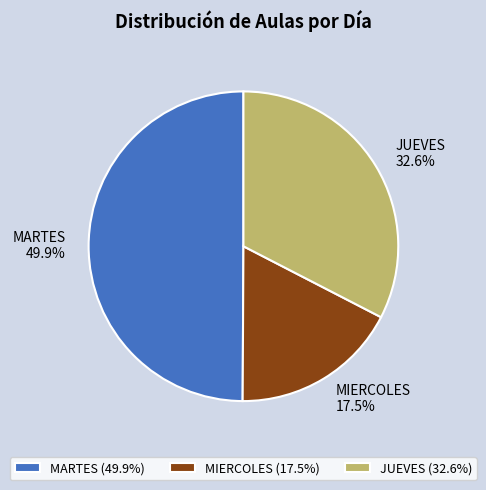

What portion of the pie excludes JUEVES?

67.4%